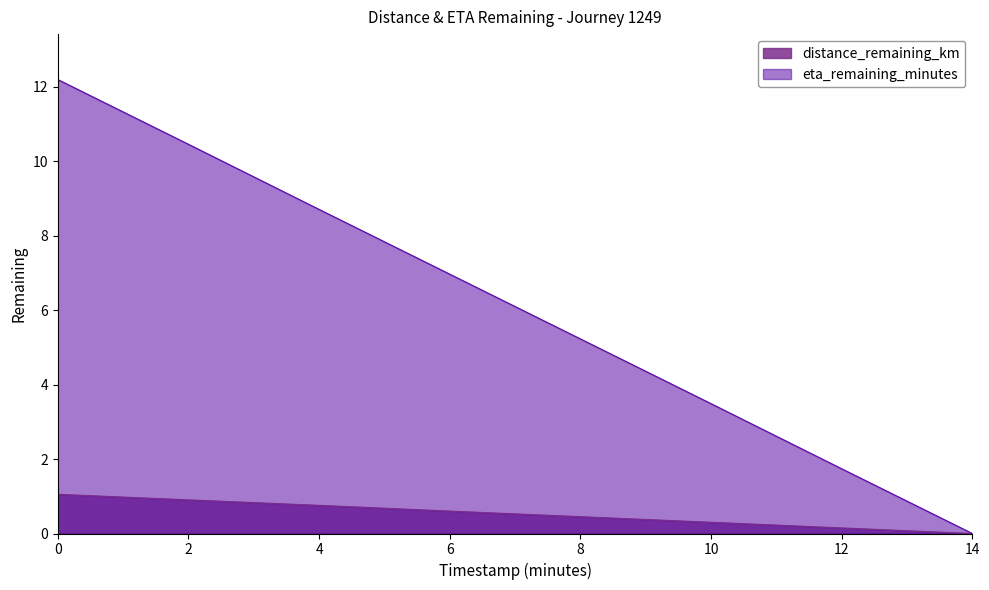

Rank the series by their maximum value, from highest to lowest.

eta_remaining_minutes, distance_remaining_km